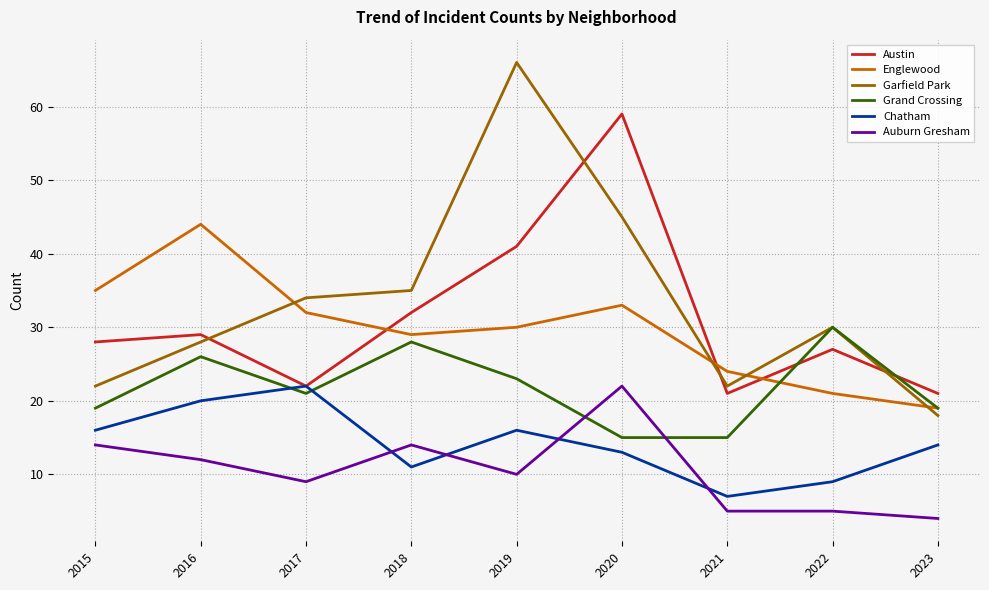

Reading left to right, list all the values displayed in this chart.

Austin: 2015=28	2016=29	2017=22	2018=32	2019=41	2020=59	2021=21	2022=27	2023=21
Englewood: 2015=35	2016=44	2017=32	2018=29	2019=30	2020=33	2021=24	2022=21	2023=19
Garfield Park: 2015=22	2016=28	2017=34	2018=35	2019=66	2020=45	2021=22	2022=30	2023=18
Grand Crossing: 2015=19	2016=26	2017=21	2018=28	2019=23	2020=15	2021=15	2022=30	2023=19
Chatham: 2015=16	2016=20	2017=22	2018=11	2019=16	2020=13	2021=7	2022=9	2023=14
Auburn Gresham: 2015=14	2016=12	2017=9	2018=14	2019=10	2020=22	2021=5	2022=5	2023=4